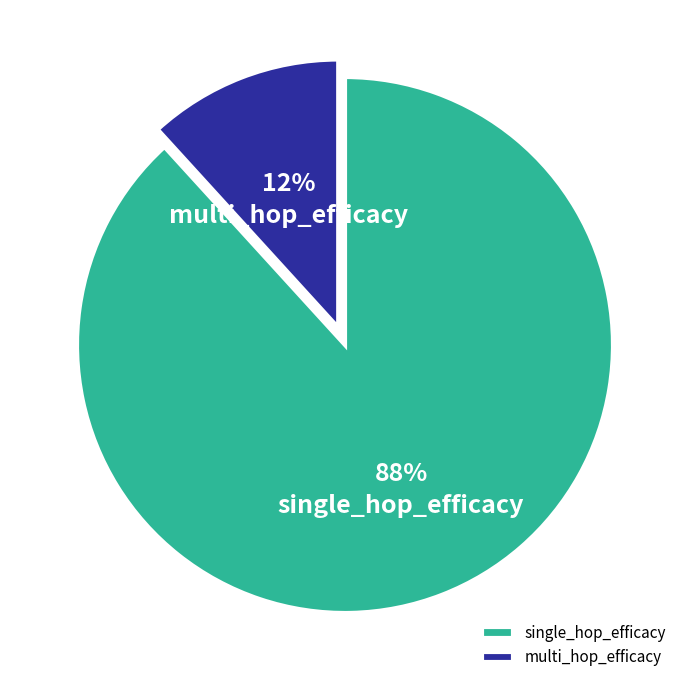

What is the majority slice?

single_hop_efficacy